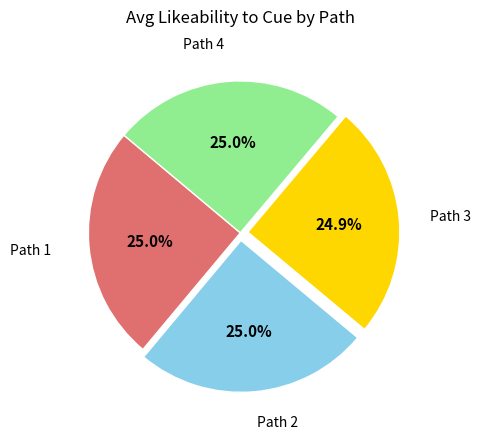

What percentage is NOT represented by Path 1?

75.0%